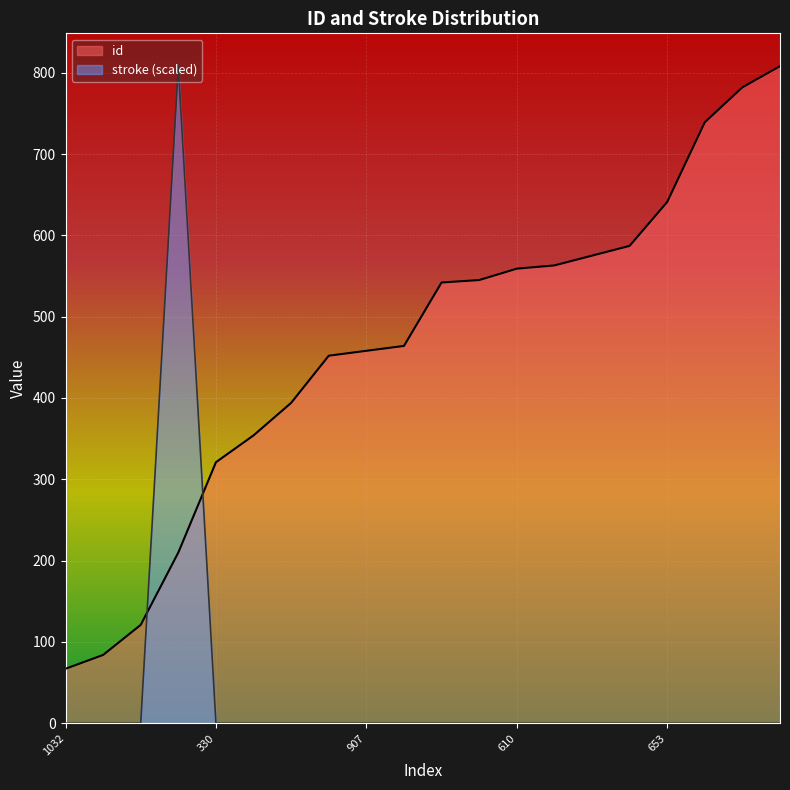

Reading left to right, list all the values displayed in this chart.

id: 67	84	121	210	321	354	394	452	458	464	542	545	559	563	575	587	641	739	782	808
stroke: 0	0	0	808	0	0	0	0	0	0	0	0	0	0	0	0	0	0	0	0